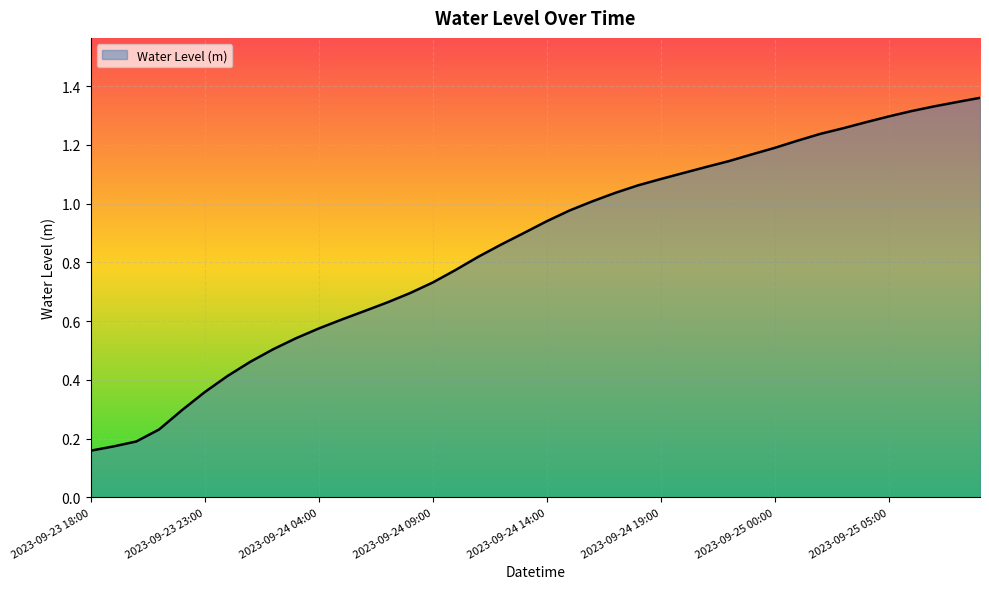

Rank the categories by value from lowest to highest.

2023-09-23 18:00, 2023-09-23 19:00, 2023-09-23 20:00, 2023-09-23 21:00, 2023-09-23 22:00, 2023-09-23 23:00, 2023-09-24 00:00, 2023-09-24 01:00, 2023-09-24 02:00, 2023-09-24 03:00, 2023-09-24 04:00, 2023-09-24 05:00, 2023-09-24 06:00, 2023-09-24 07:00, 2023-09-24 08:00, 2023-09-24 09:00, 2023-09-24 10:00, 2023-09-24 11:00, 2023-09-24 12:00, 2023-09-24 13:00, 2023-09-24 14:00, 2023-09-24 15:00, 2023-09-24 16:00, 2023-09-24 17:00, 2023-09-24 18:00, 2023-09-24 19:00, 2023-09-24 20:00, 2023-09-24 21:00, 2023-09-24 22:00, 2023-09-24 23:00, 2023-09-25 00:00, 2023-09-25 01:00, 2023-09-25 02:00, 2023-09-25 03:00, 2023-09-25 04:00, 2023-09-25 05:00, 2023-09-25 06:00, 2023-09-25 07:00, 2023-09-25 08:00, 2023-09-25 09:00